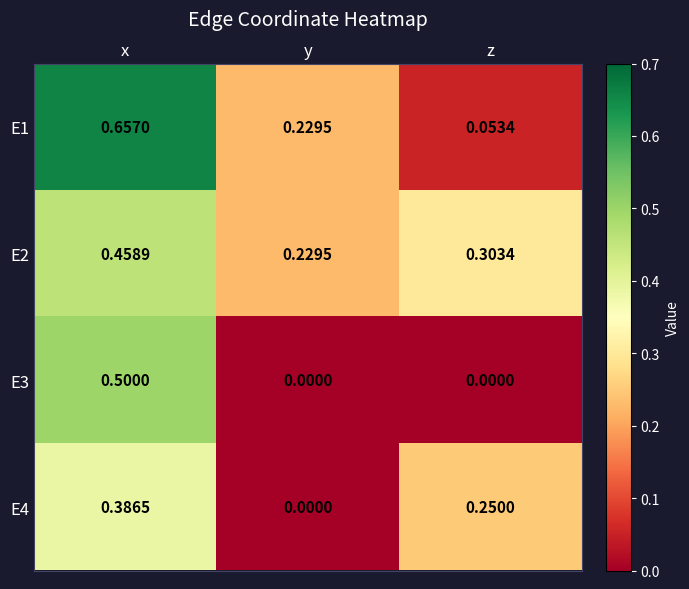

Which category has the highest value in the E4 series?

x